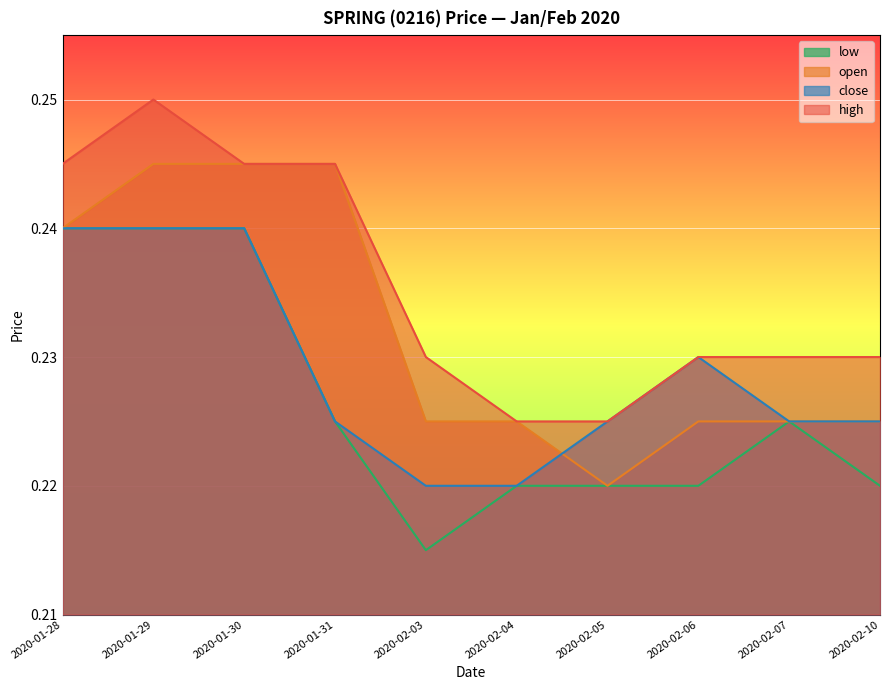

How many data points does each series have?

10